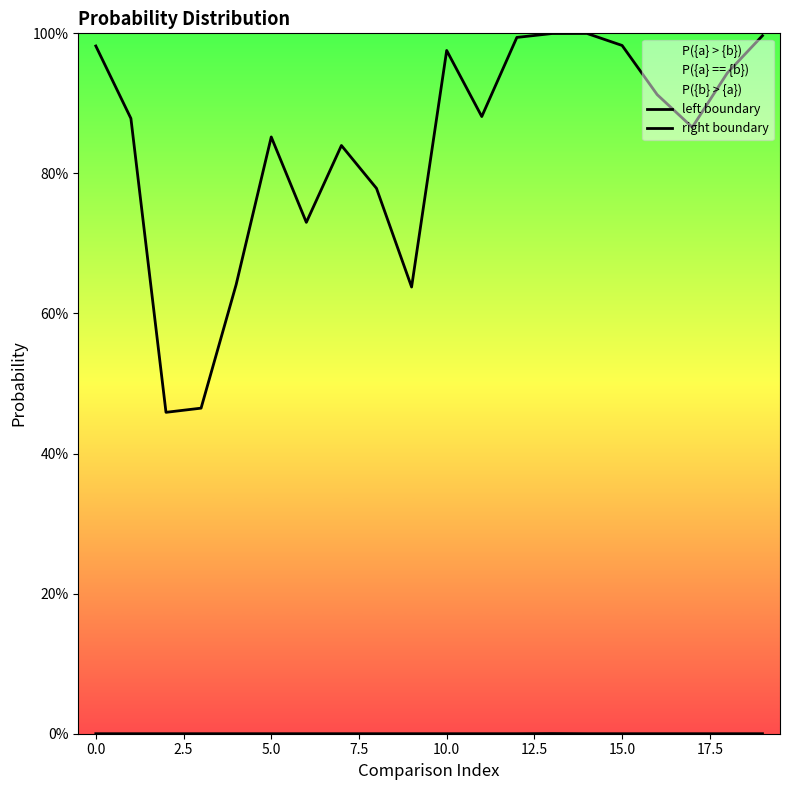

At how many categories does at least one series exceed 0?

20